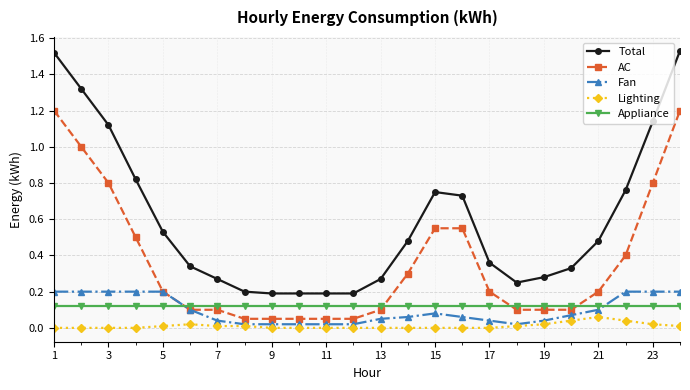

Which series has the largest range (max minus min)?

Total